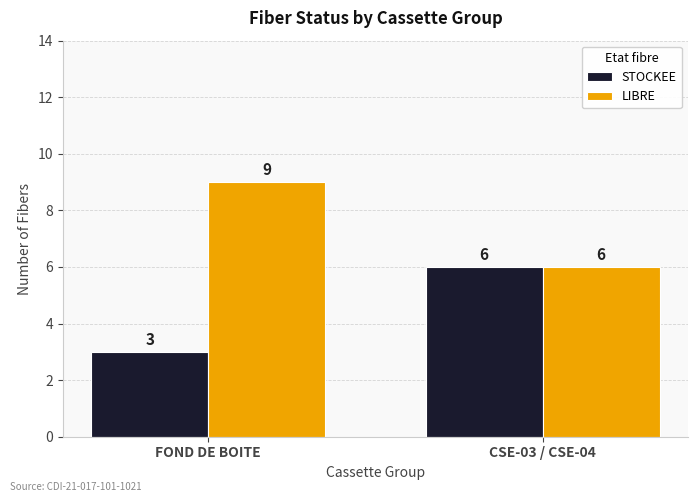

How many groups of bars are there?

2